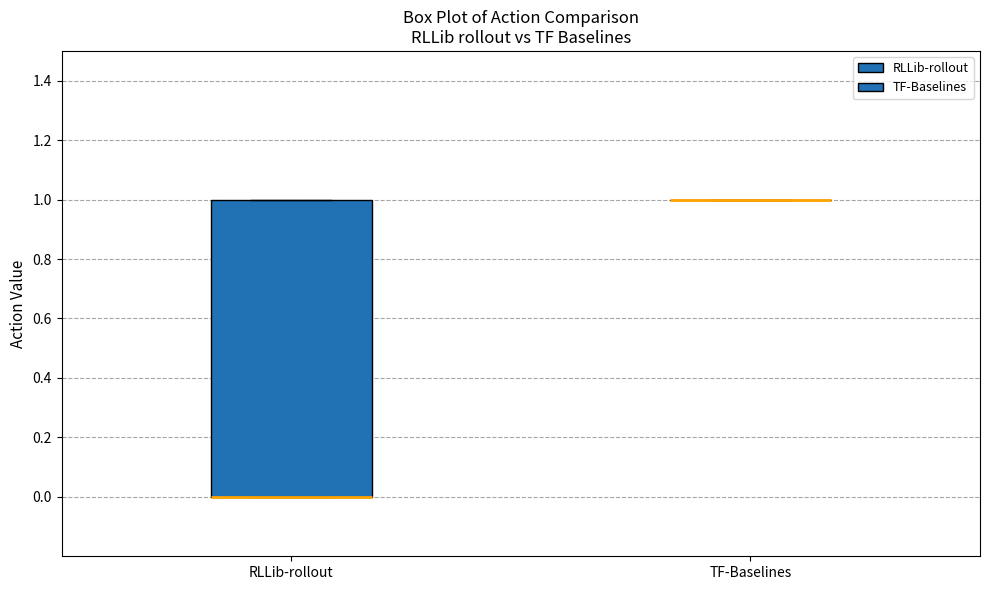

Reading left to right, transcribe this box plot: for each box, give where its median line is, the range the box spans, and where its two whiskers end, as read against the y-axis. The values are not printed on the chart, so give them approximately, as read against the axis.

RLLib-rollout: median 0 (drawn on the box's lower edge), box 0 to 1, whiskers 0 to 1
TF-Baselines: box collapsed to a line at 1, whiskers 1 to 1